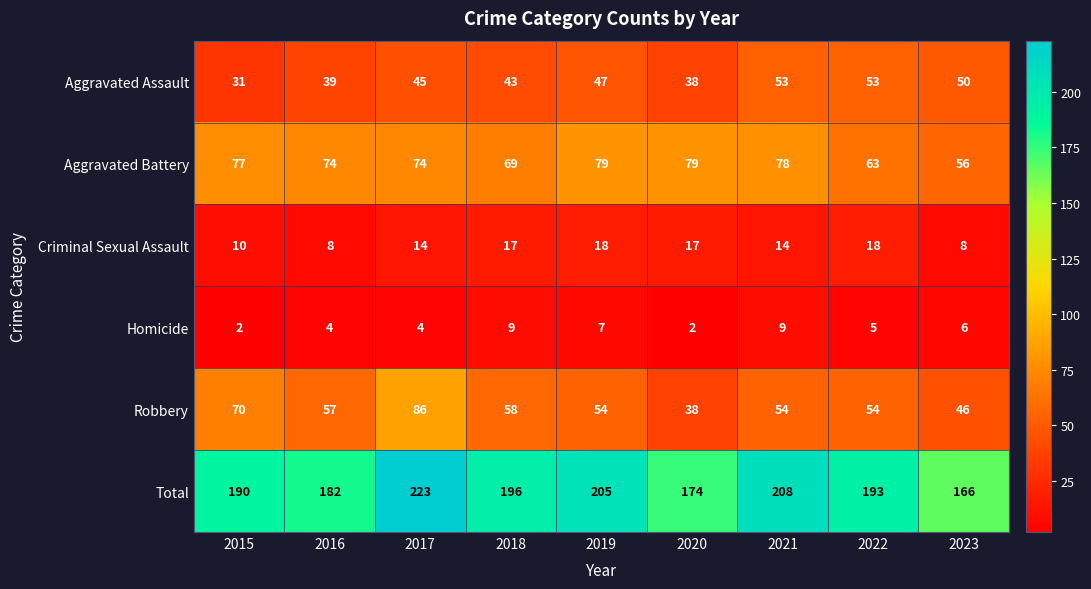

How many values in the Aggravated Assault series are below 45?

4